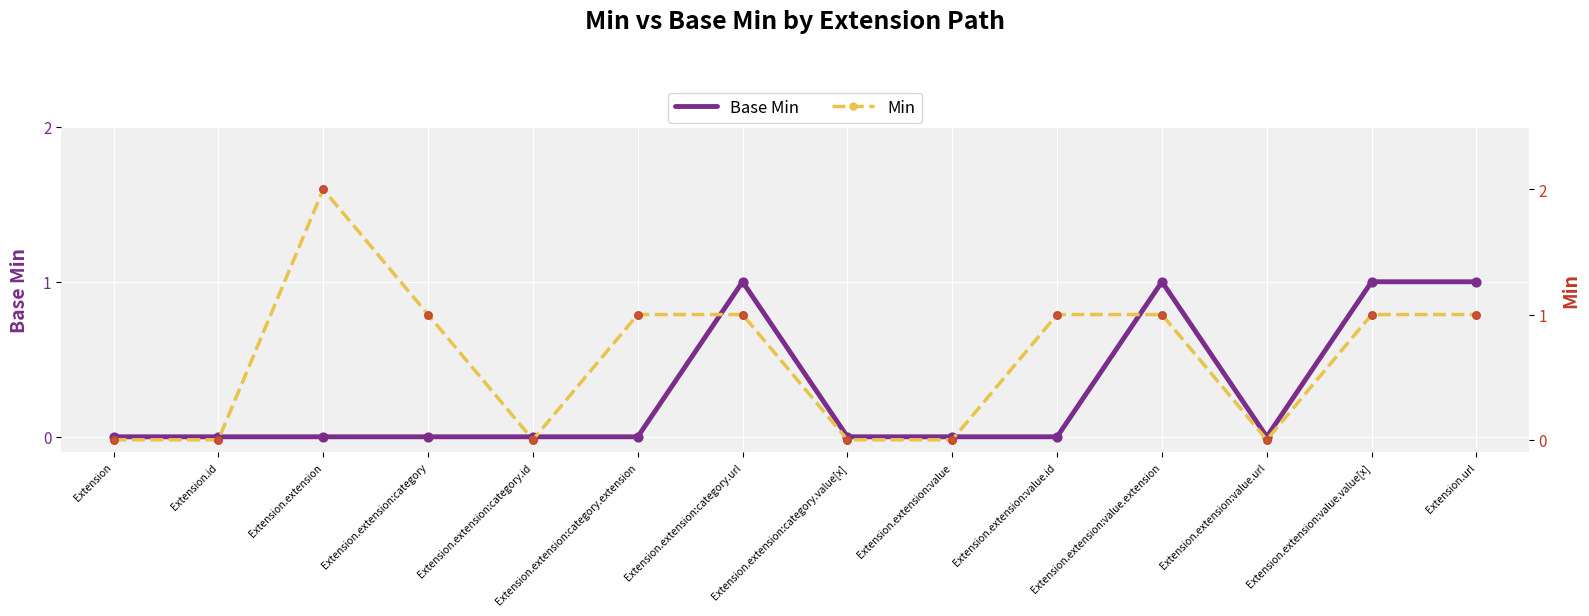

Which series contains the highest Y value?

Min